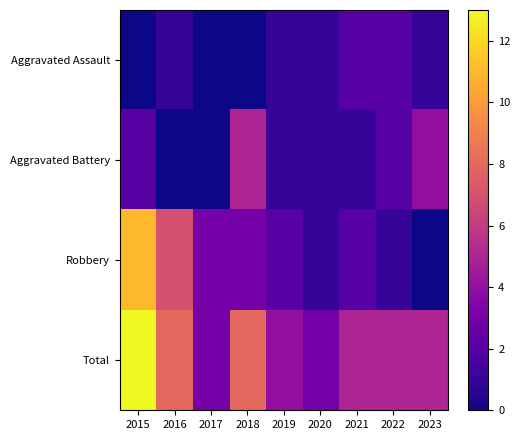

At which category is the sum across all series the highest?

2015